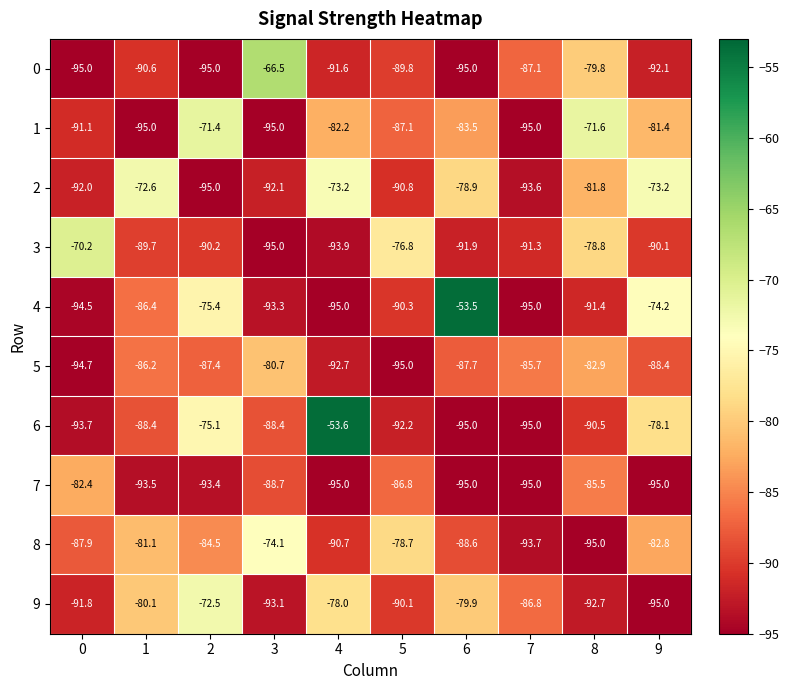

The value of 5 at 3 is -80.7. True or false?

True